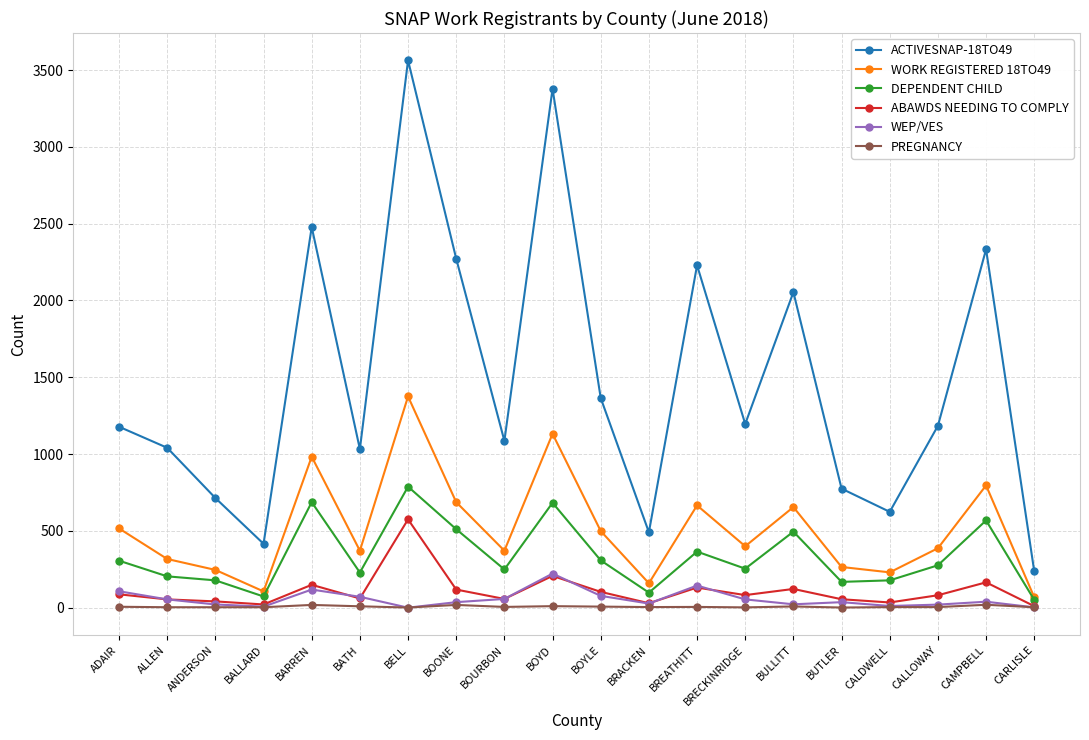

Rank the series by their maximum value, from highest to lowest.

ACTIVESNAP-18TO49, WORK REGISTERED 18TO49, DEPENDENT CHILD, ABAWDS NEEDING TO COMPLY, WEP/VES, PREGNANCY